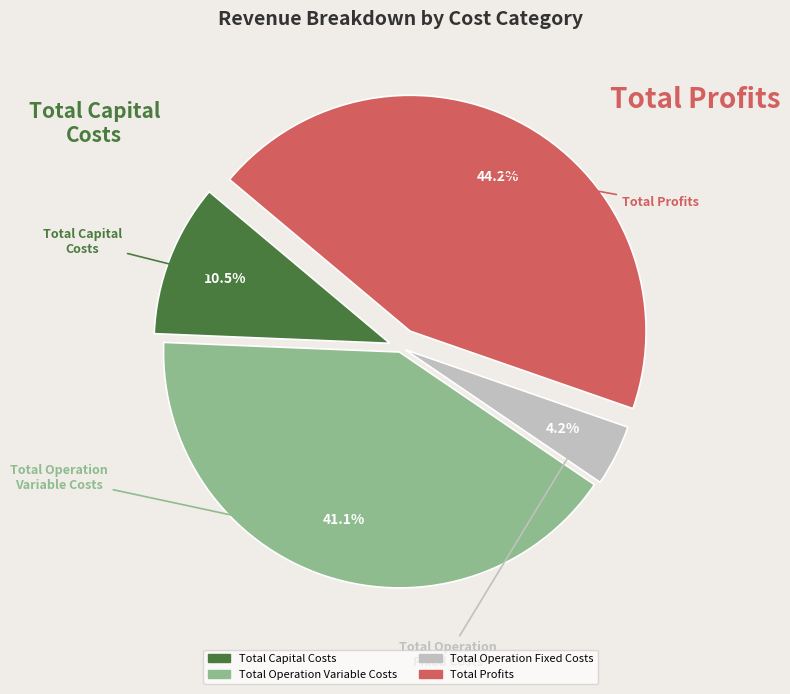

To the nearest percent, what portion does Total Profits represent?

44%